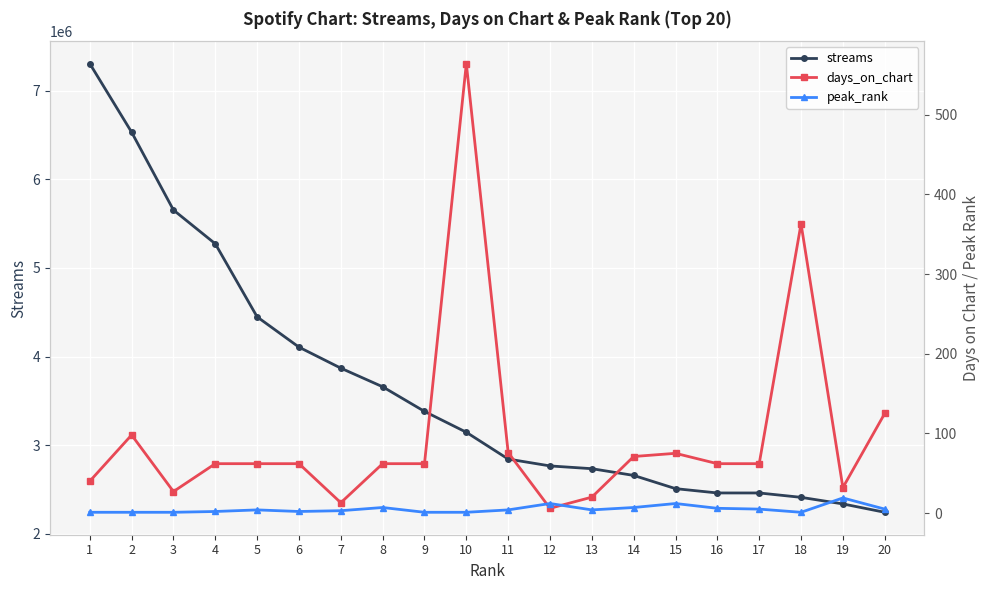

True or false: streams has more than 0 points higher than both neighbors.

False